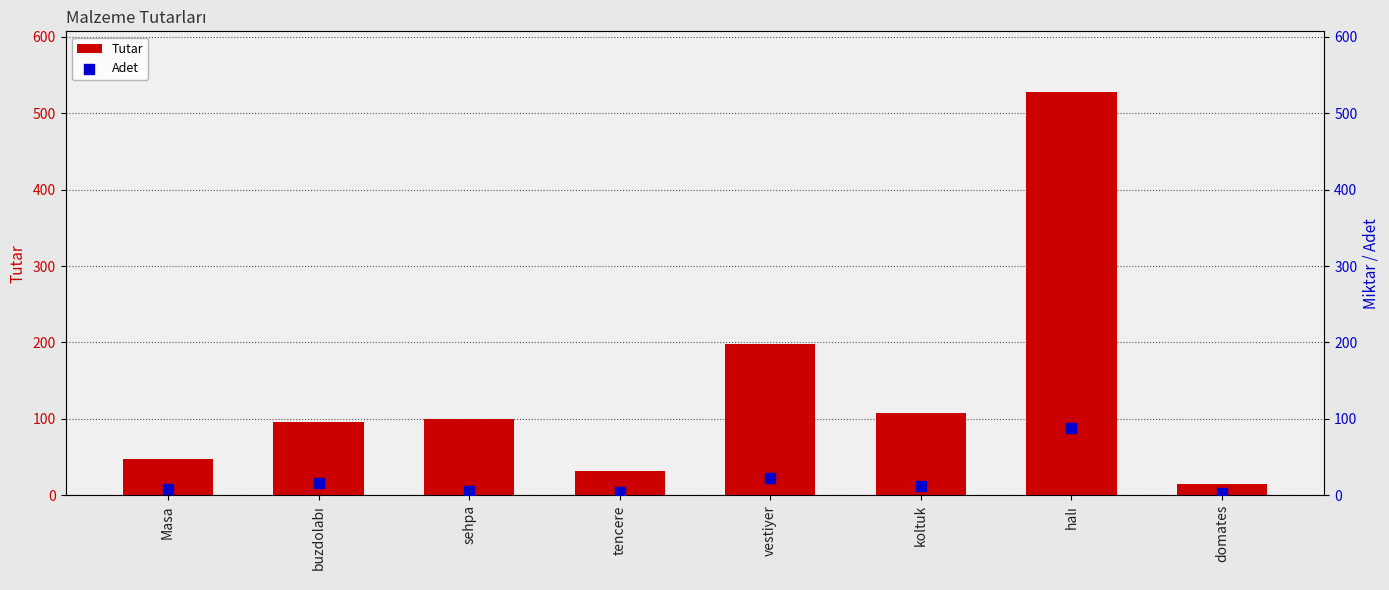

Which series has the largest total across all categories?

Tutar